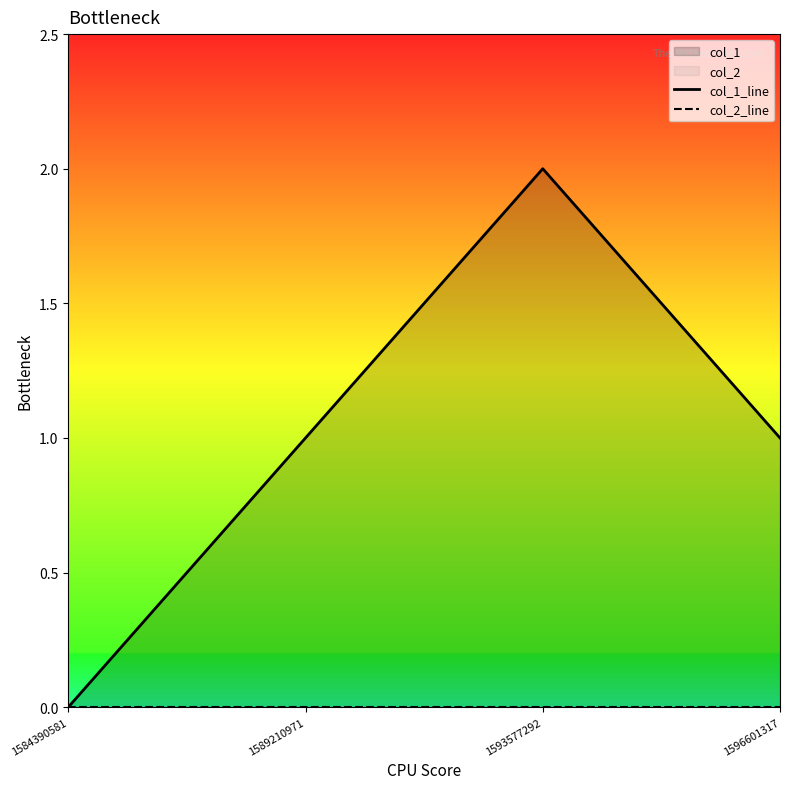

Rank the series at 1584390581 from highest to lowest value.

col_1_line, col_2_line